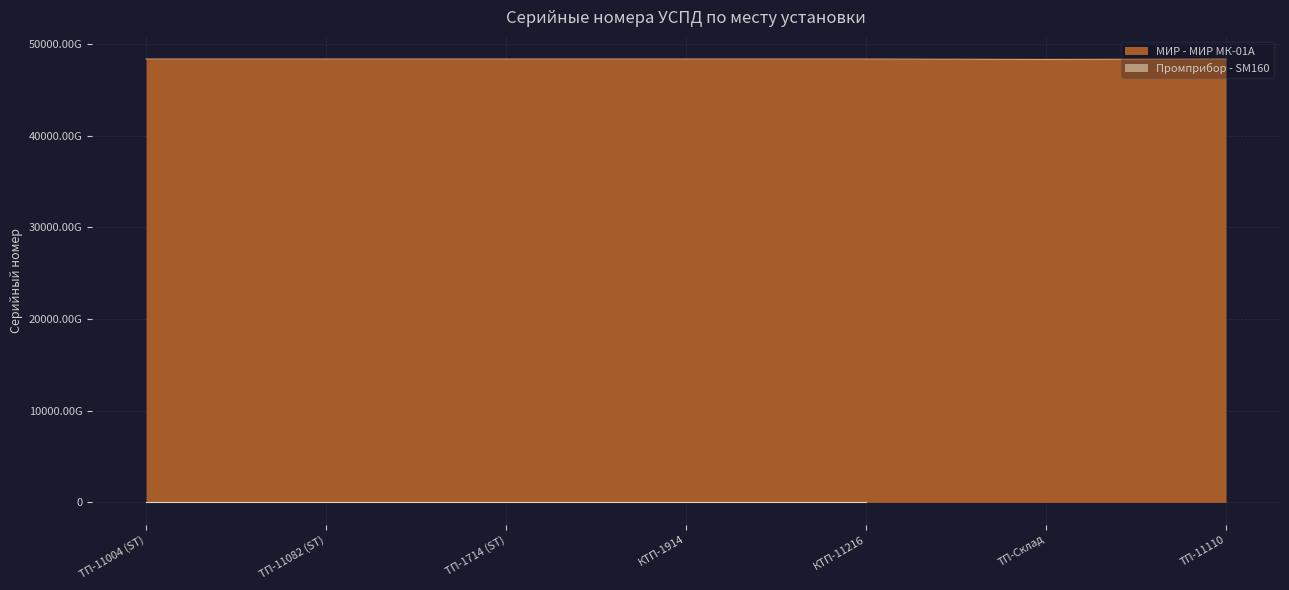

True or false: the data has more than 2 interior local peaks.

False